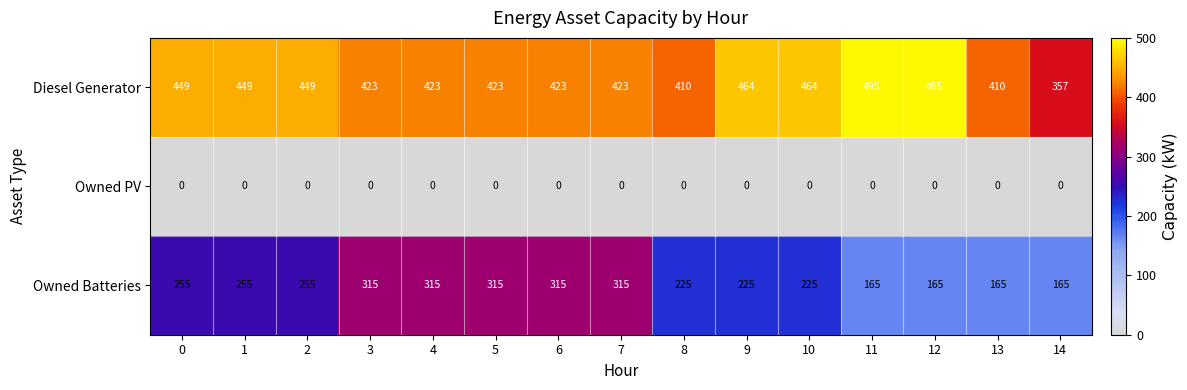

What value does the Diesel Generator series have at 4, to the nearest 10?

420